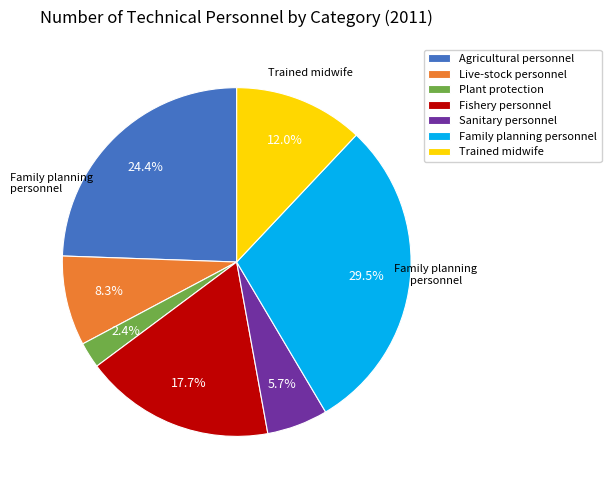

Rank the categories by value from highest to lowest.

Family planning personnel, Agricultural personnel, Fishery personnel, Trained midwife, Live-stock personnel, Sanitary personnel, Plant protection